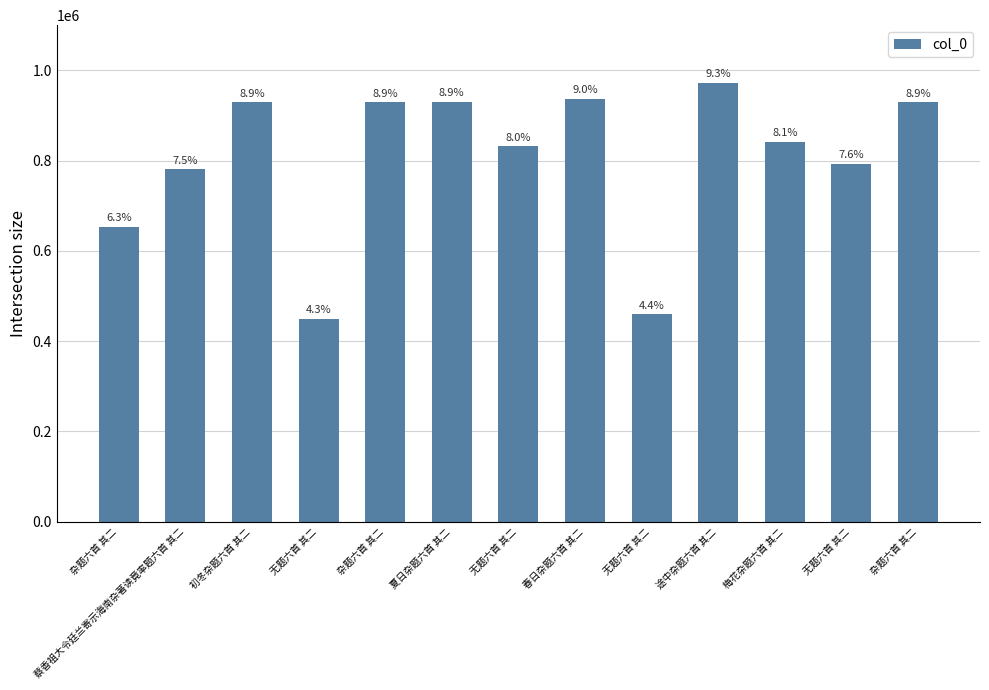

Does the chart contain any negative values?

No